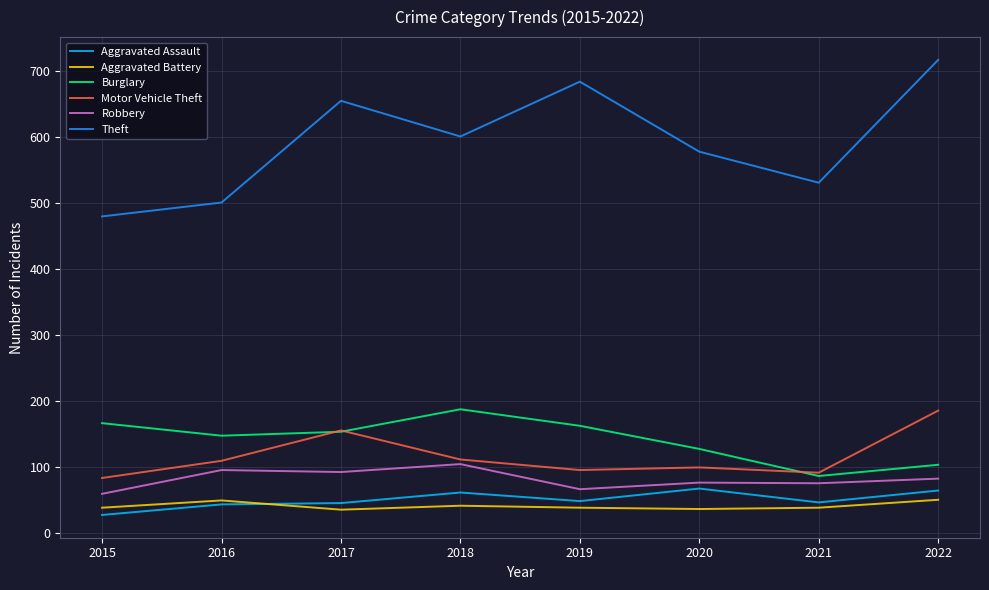

Which series has the widest spread of values?

Theft